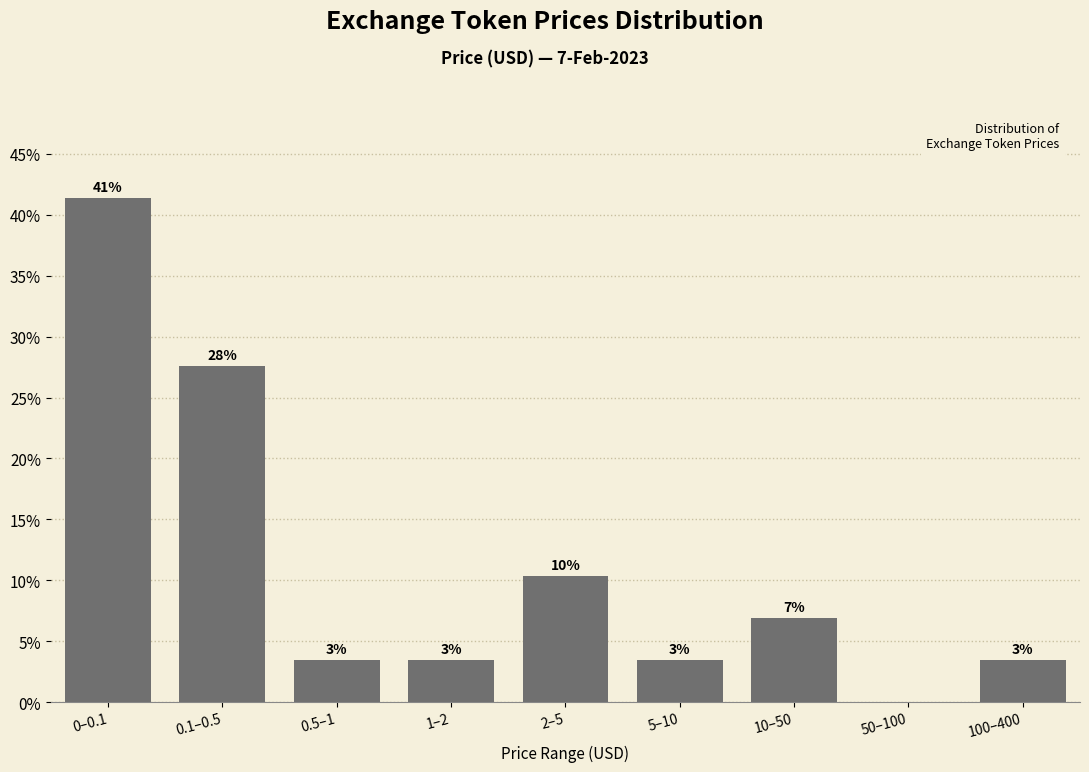

Are the bars horizontal?

No